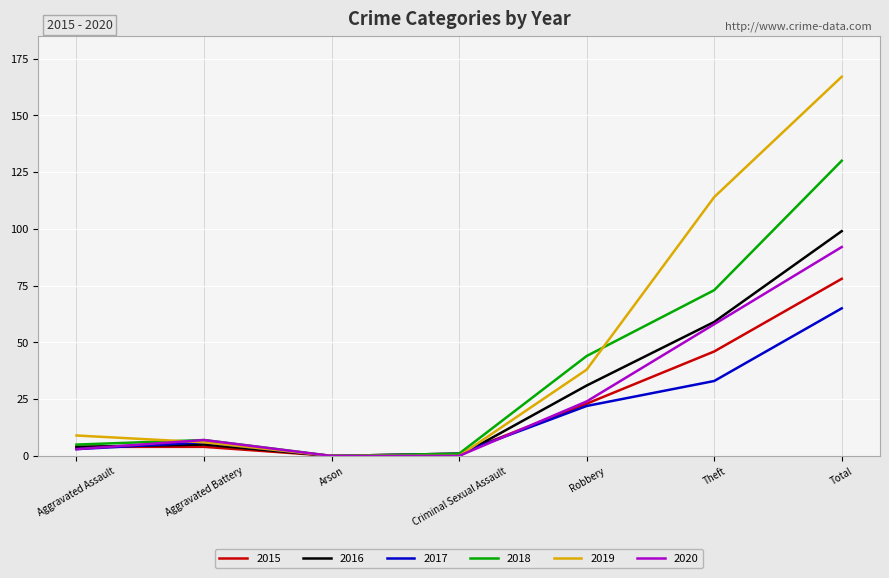

Where is 2015 nearest to the value 39?

Theft